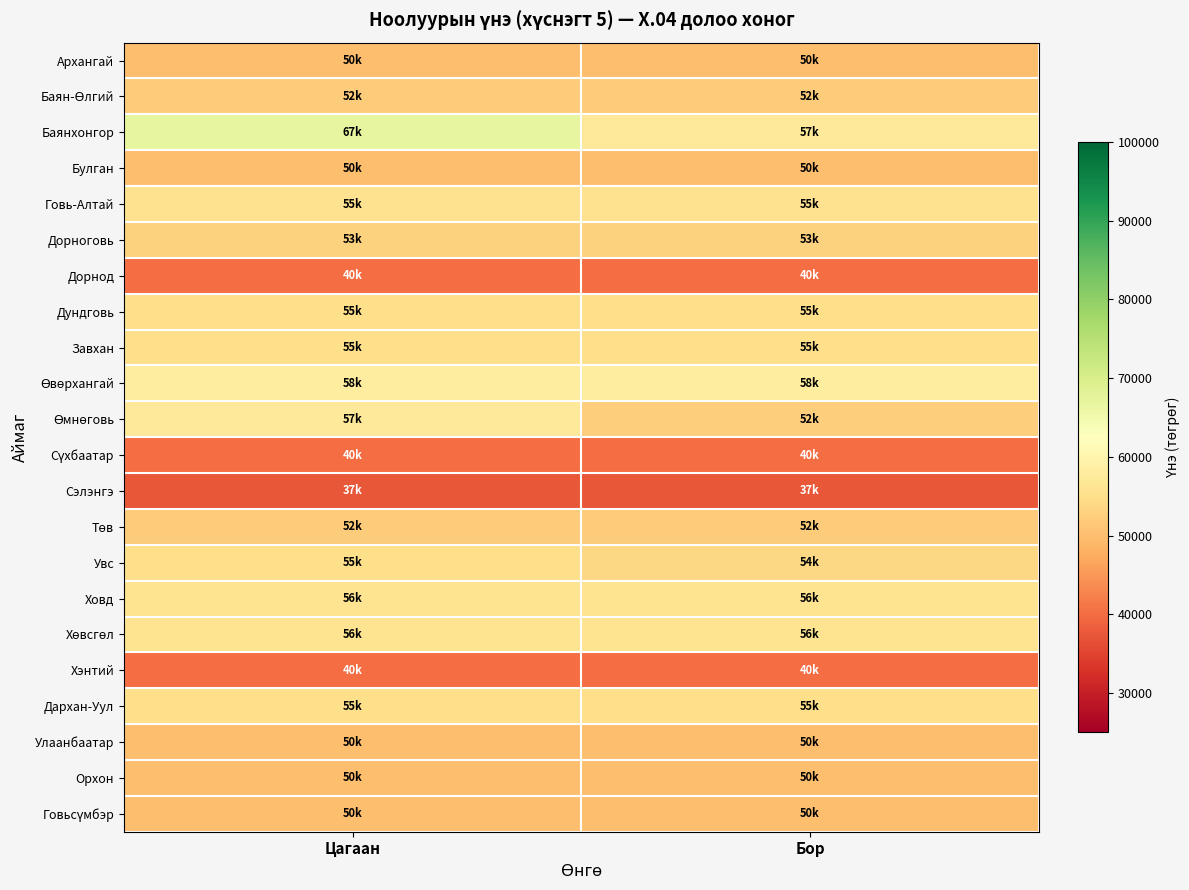

At which category does the chart reach its peak across all series?

Цагаан